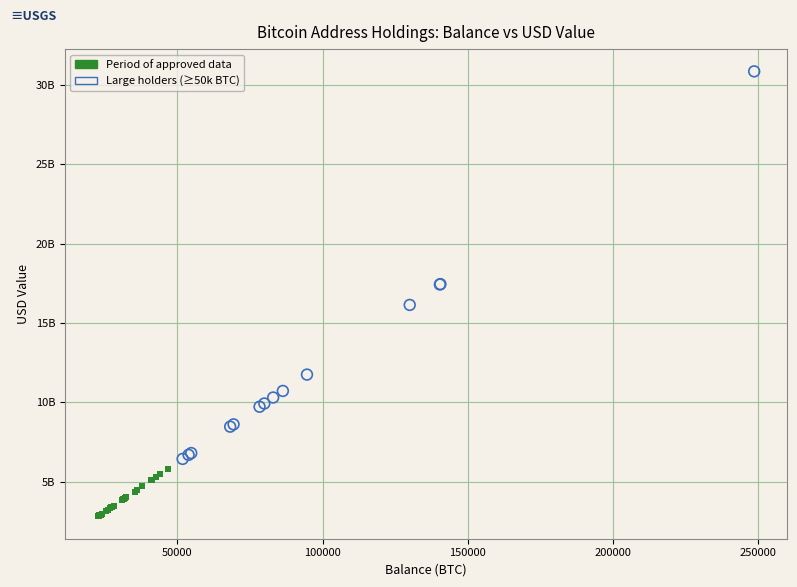

Which series contains the lowest Y value?

Period of approved data